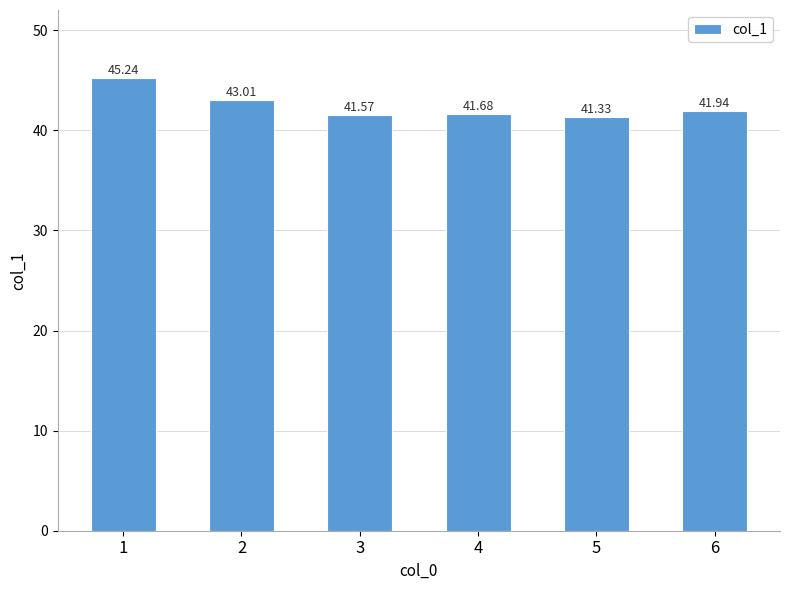

What is the change in value from 1 to 4?

-3.6